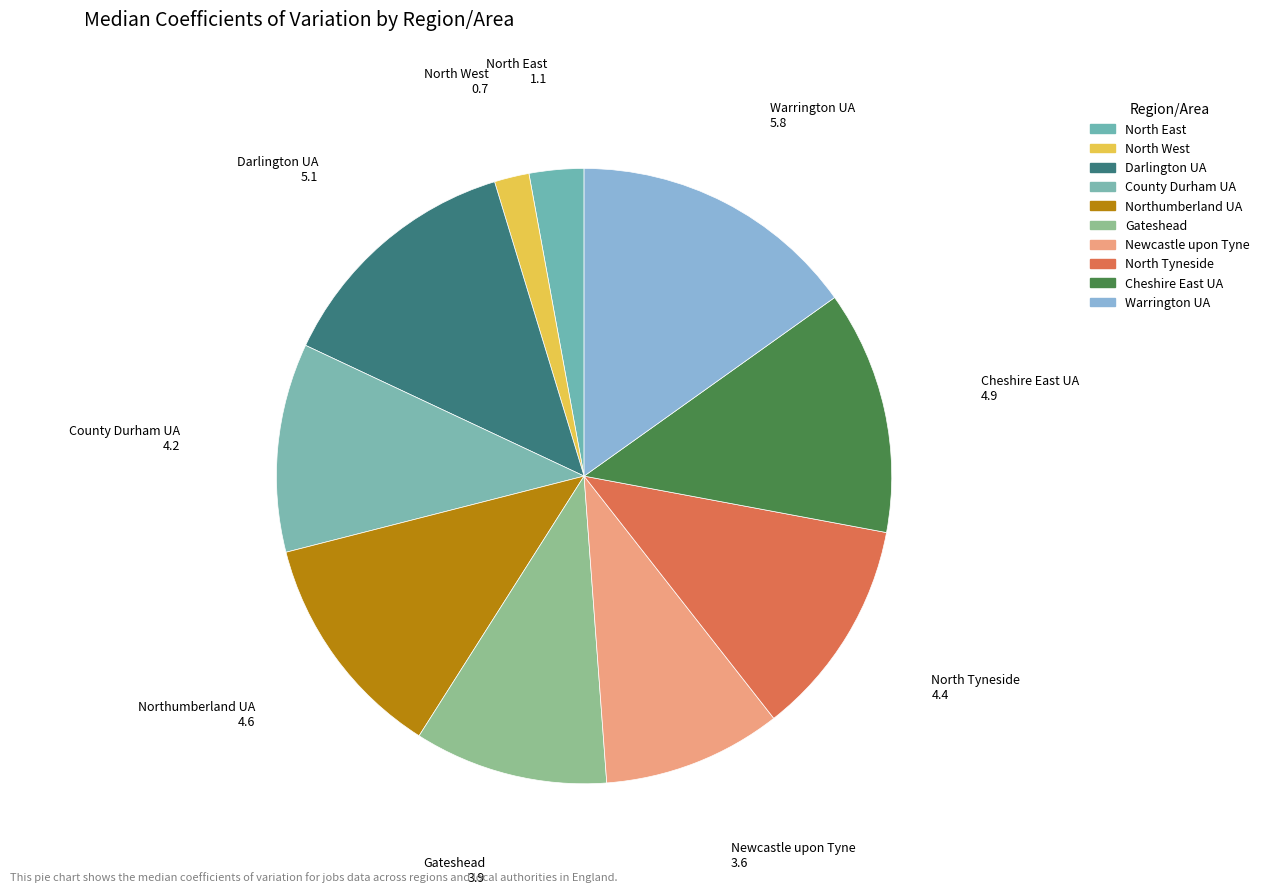

What is the change in value from Darlington UA to Newcastle upon Tyne?

-1.5